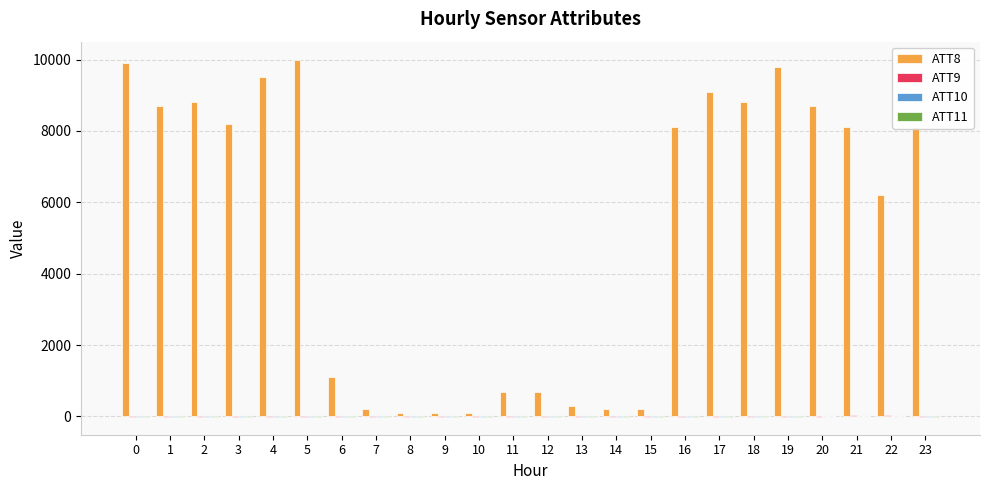

The value of ATT8 at 19 is 16949.5. True or false?

False